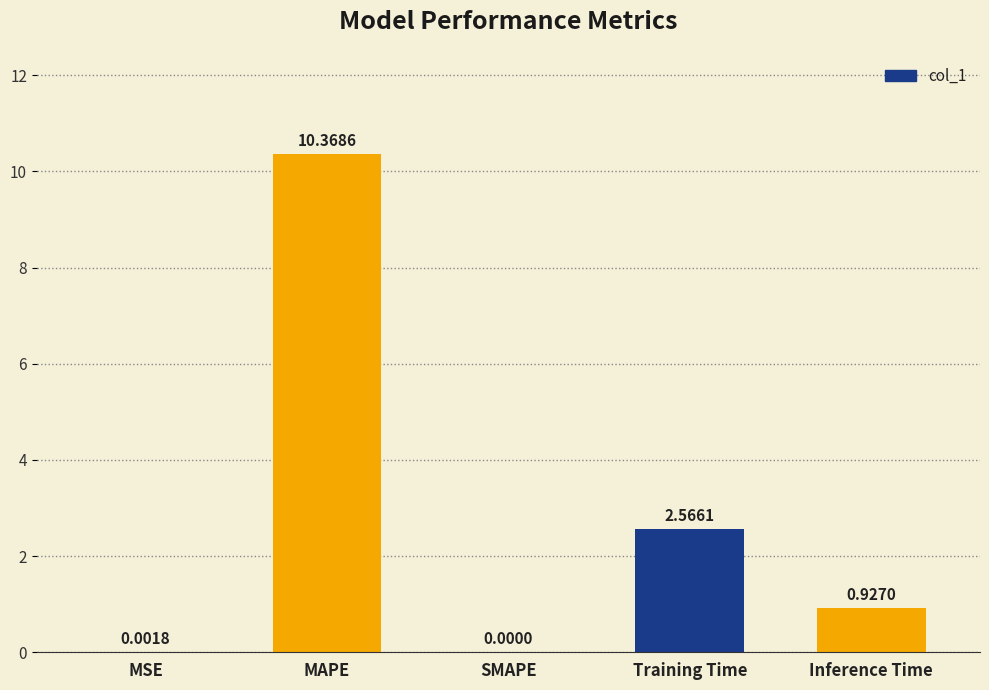

Which category has the highest value across all series?

MAPE